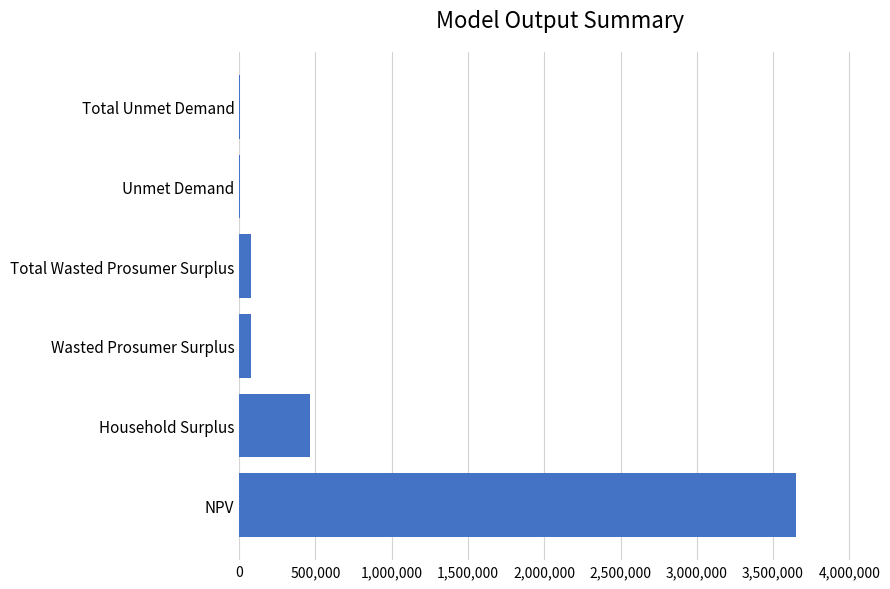

Reading bottom to top, what are all the values shown in this chart?

NPV=3653333.4	Household Surplus=462952.2	Wasted Prosumer Surplus=80258.2	Total Wasted Prosumer Surplus=80258.2	Unmet Demand=3605.3	Total Unmet Demand=3605.3